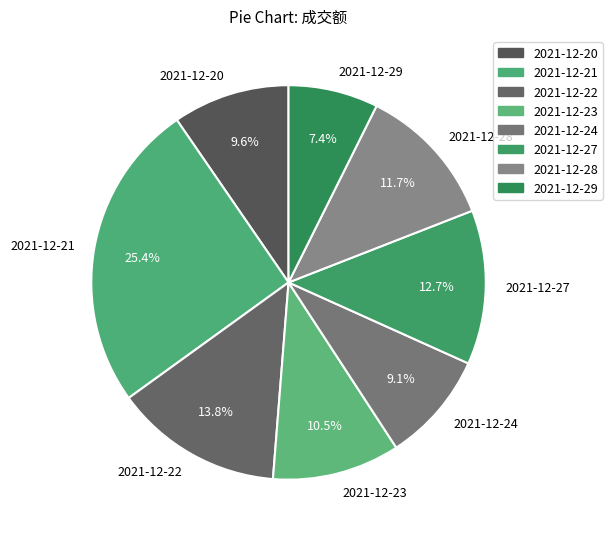

Count the number of slices in the pie.

8